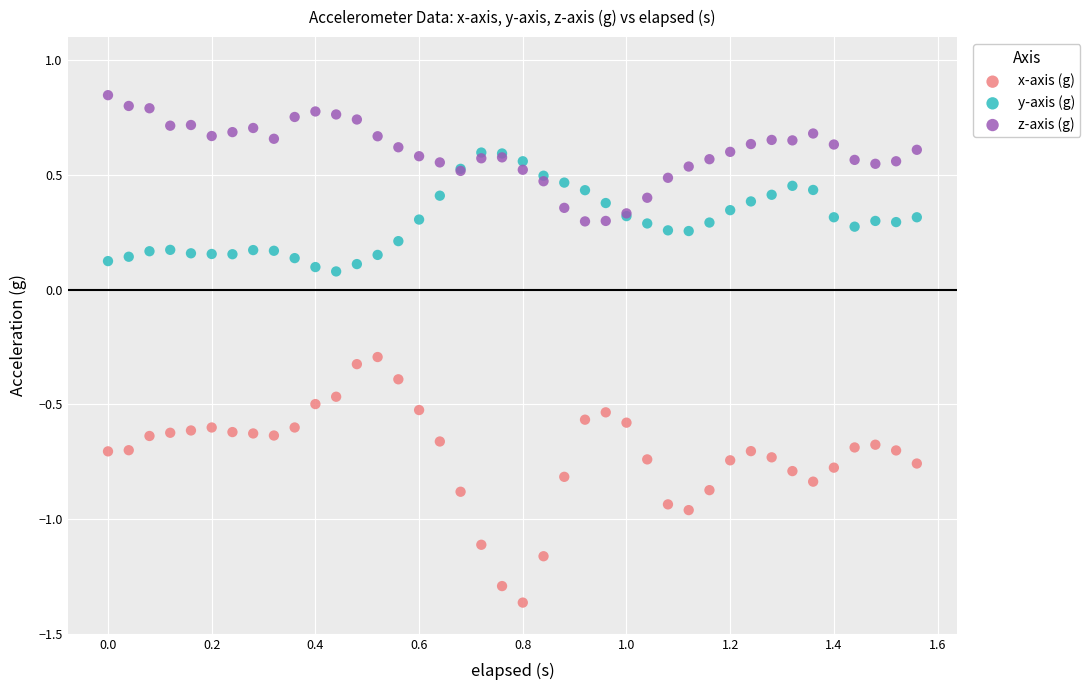

Which series reaches the maximum Y coordinate?

z-axis (g)